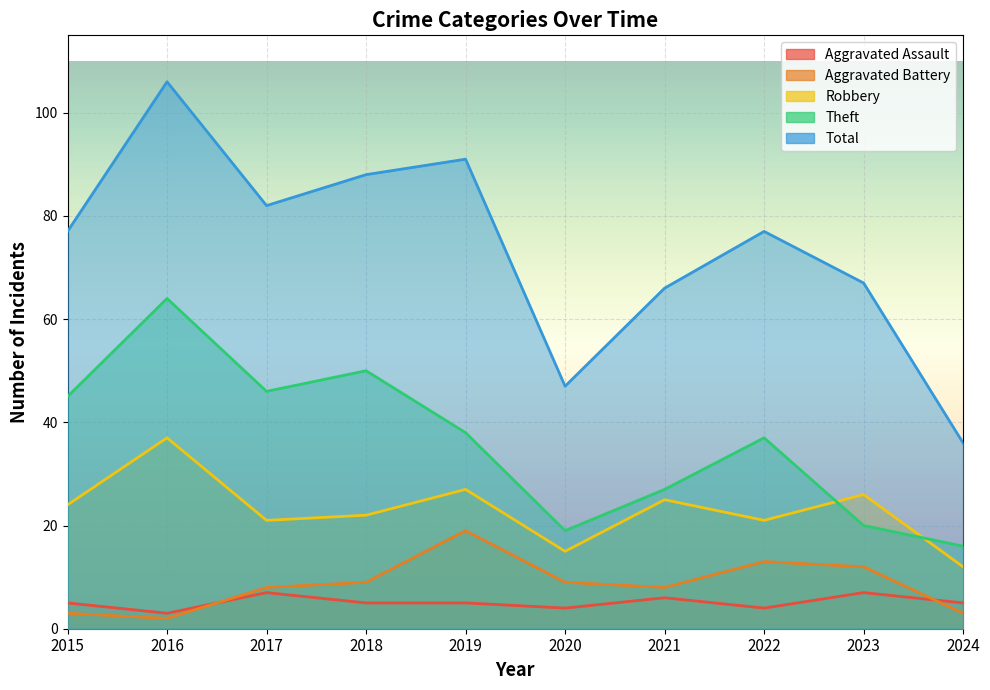

List the labels in order of Theft value, smallest first.

2024, 2020, 2023, 2021, 2022, 2019, 2015, 2017, 2018, 2016